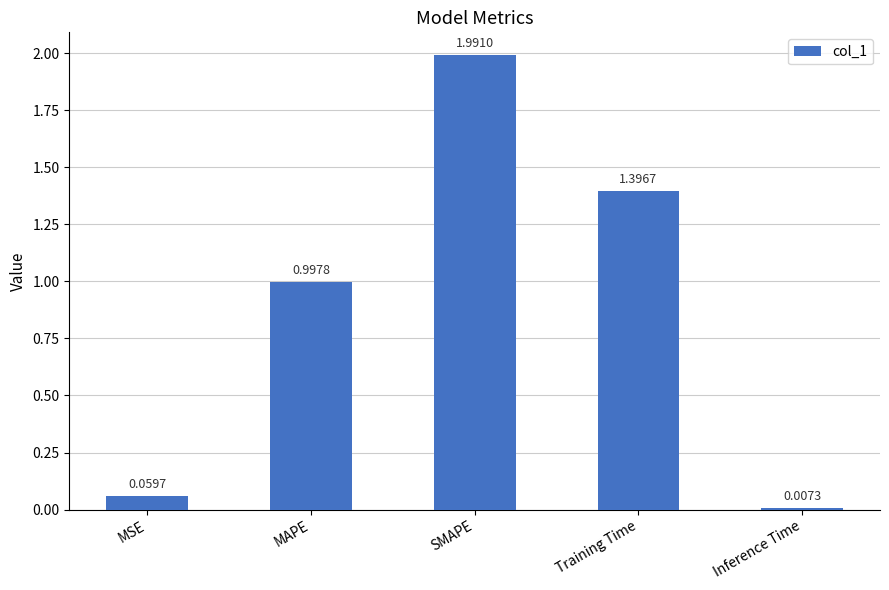

What is the sum of all values?

4.5